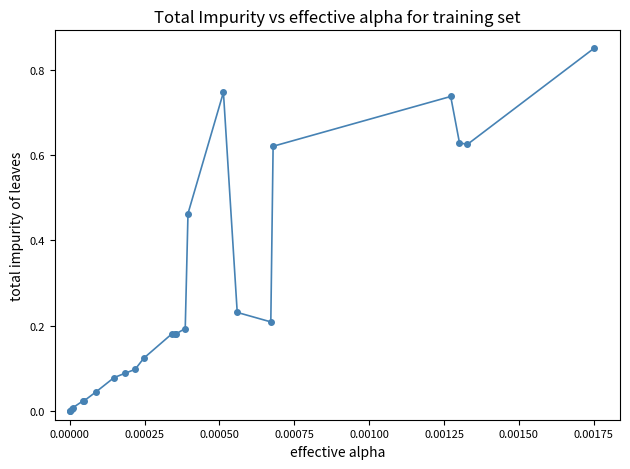

What is the average value?

0.3